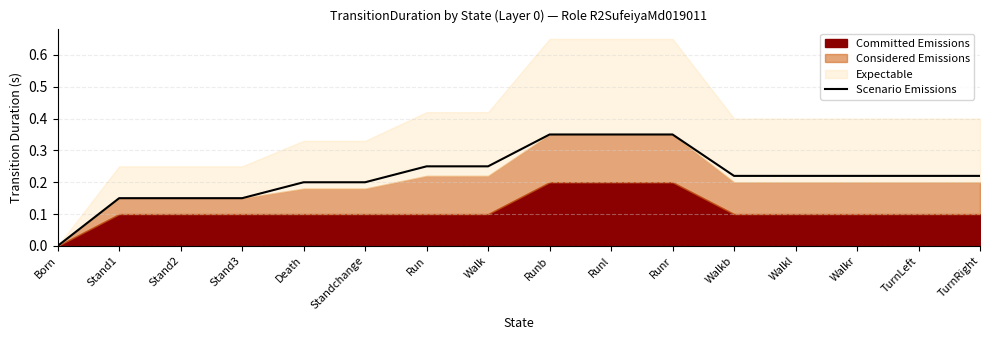

True or false: the data shows 0.5 at Runr.

False